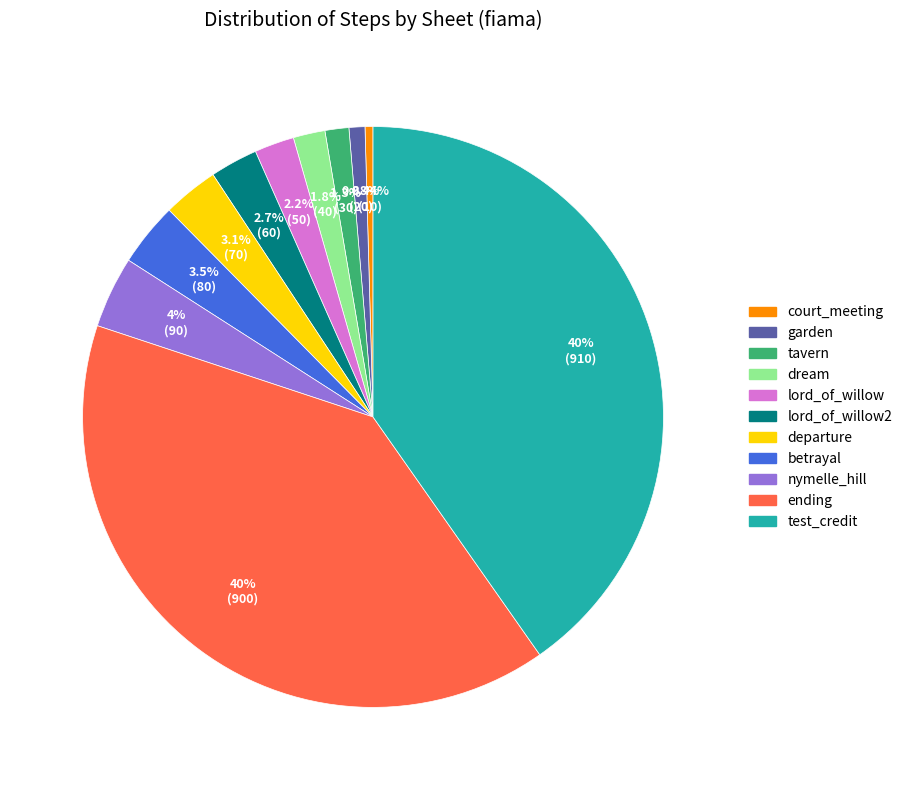

To the nearest percent, what portion does tavern represent?

1%